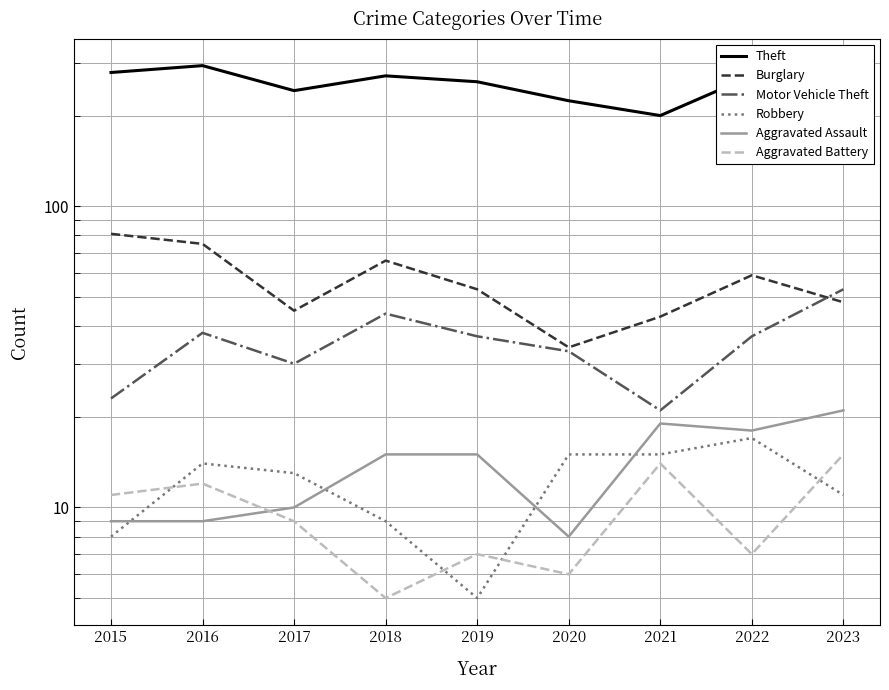

What is the sum of all Aggravated Battery values?

86